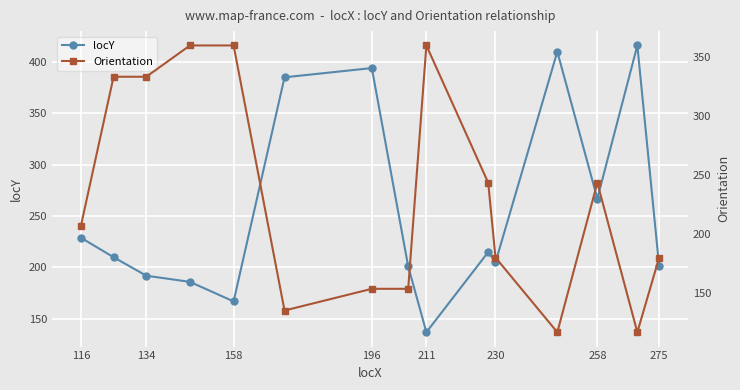

How many data points in Orientation are less than 206?

7